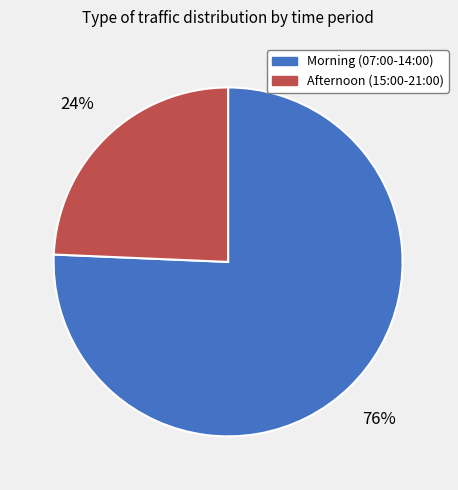

The Afternoon (15:00-21:00) slice represents 33% of the pie. True or false?

False